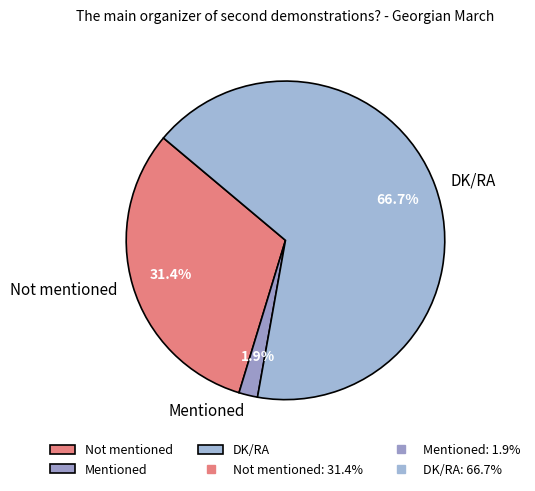

What is the largest slice in the pie chart?

DK/RA